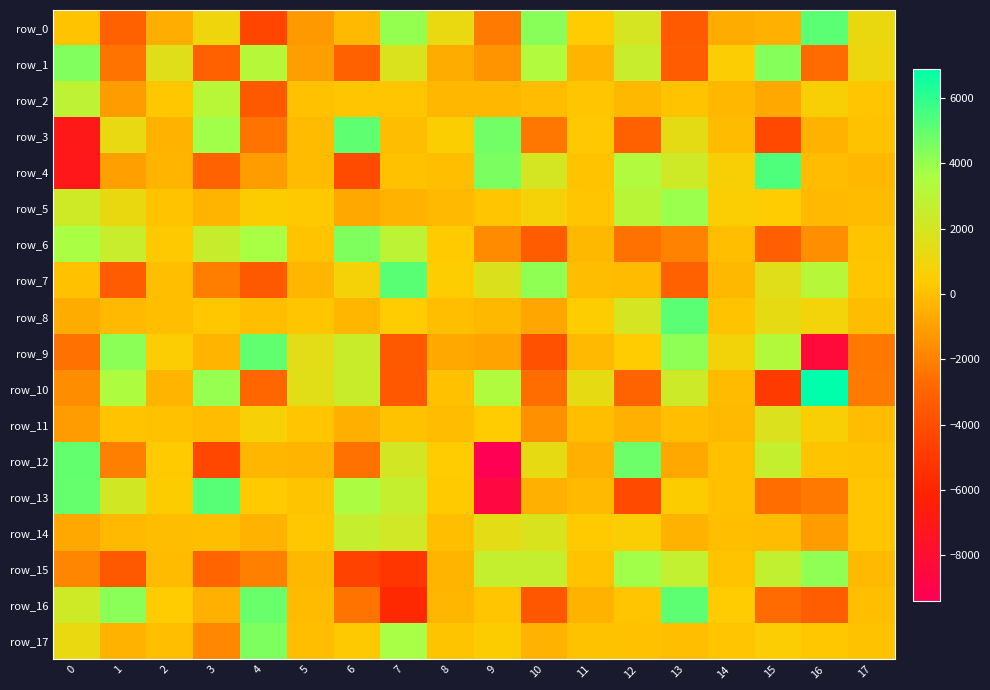

Rank the series by their maximum value, from lowest to highest.

row_11, row_14, row_2, row_5, row_15, row_1, row_6, row_17, row_12, row_9, row_3, row_16, row_0, row_8, row_7, row_13, row_4, row_10